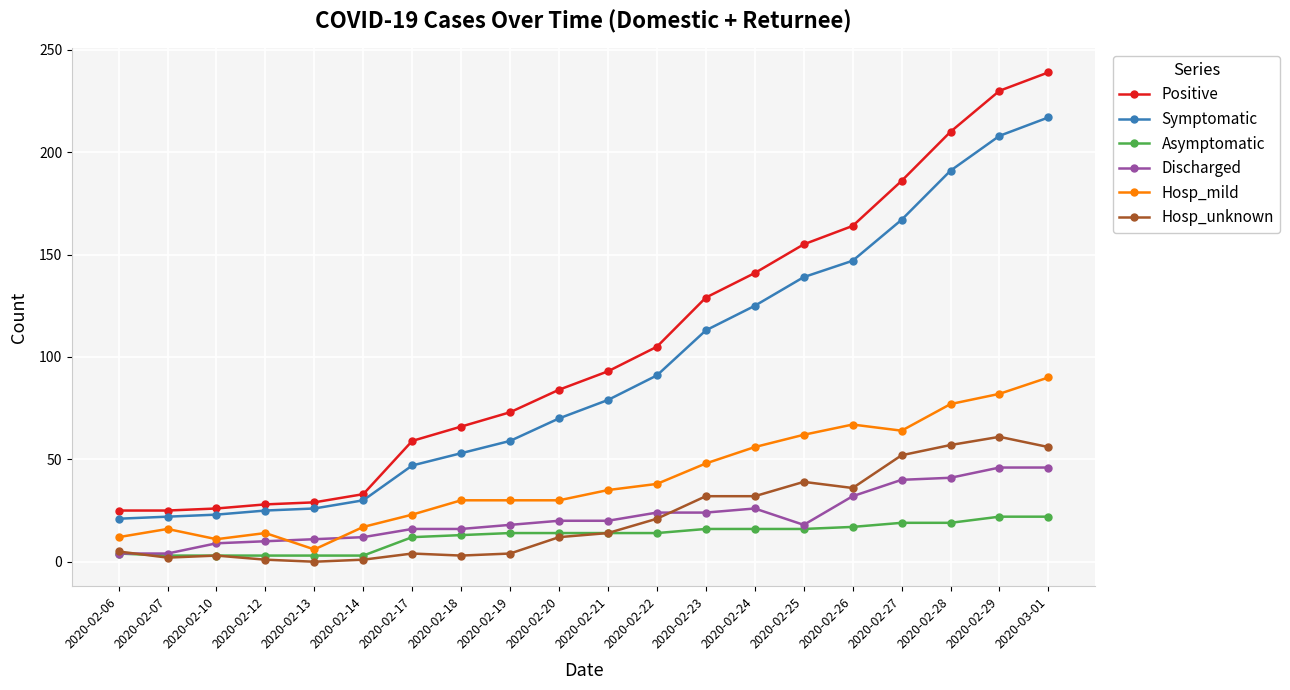

Which series has the largest range (max minus min)?

Positive